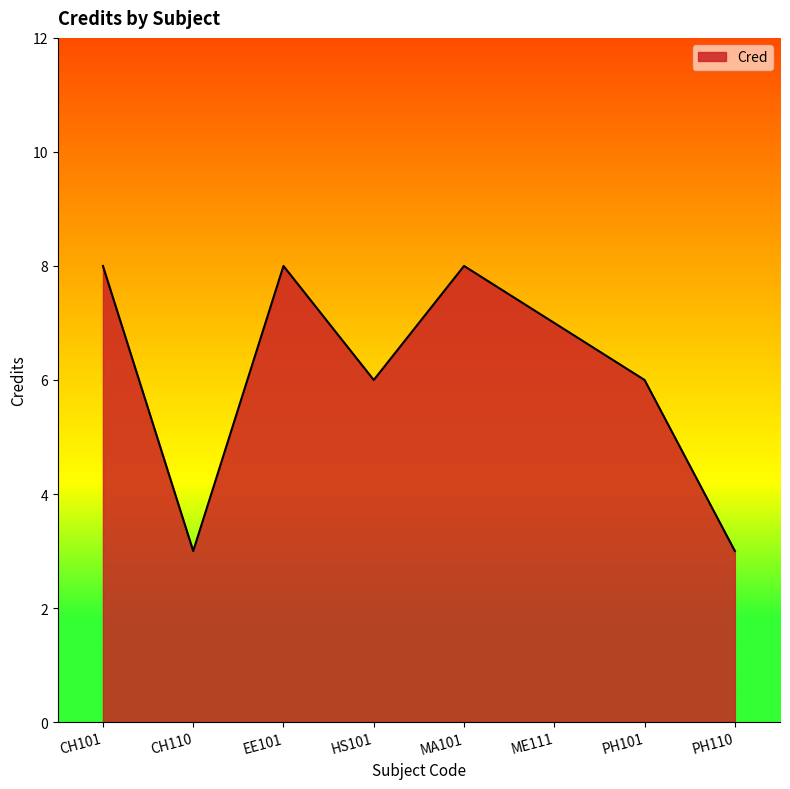

At which category does the data reach its first local valley?

CH110